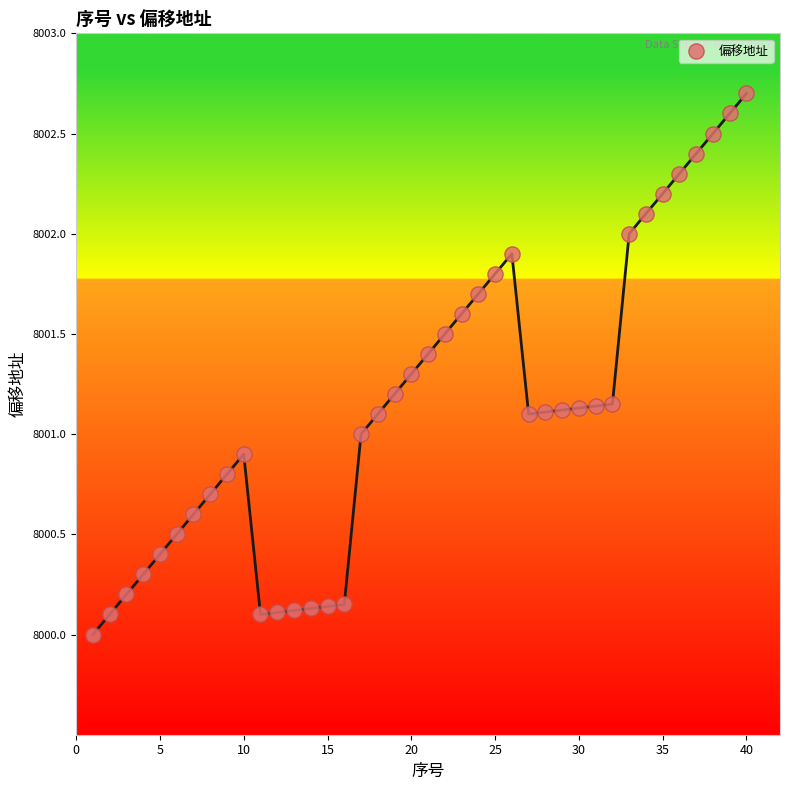

What is the range of Y values (max minus min)?

2.7